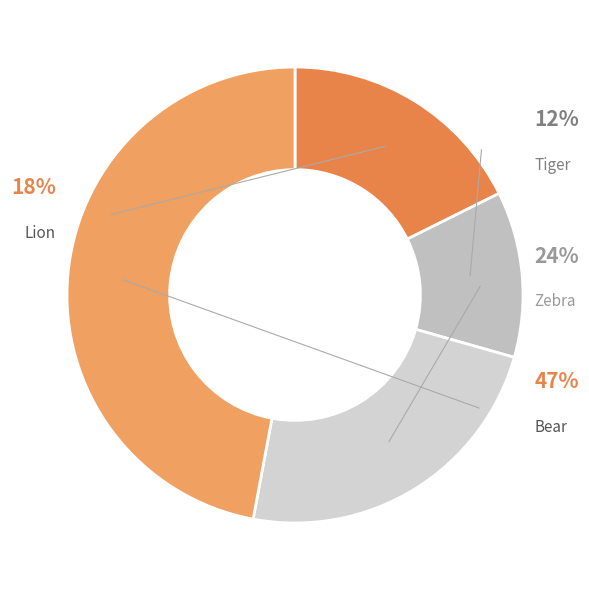

The Tiger slice represents 6% of the pie. True or false?

False